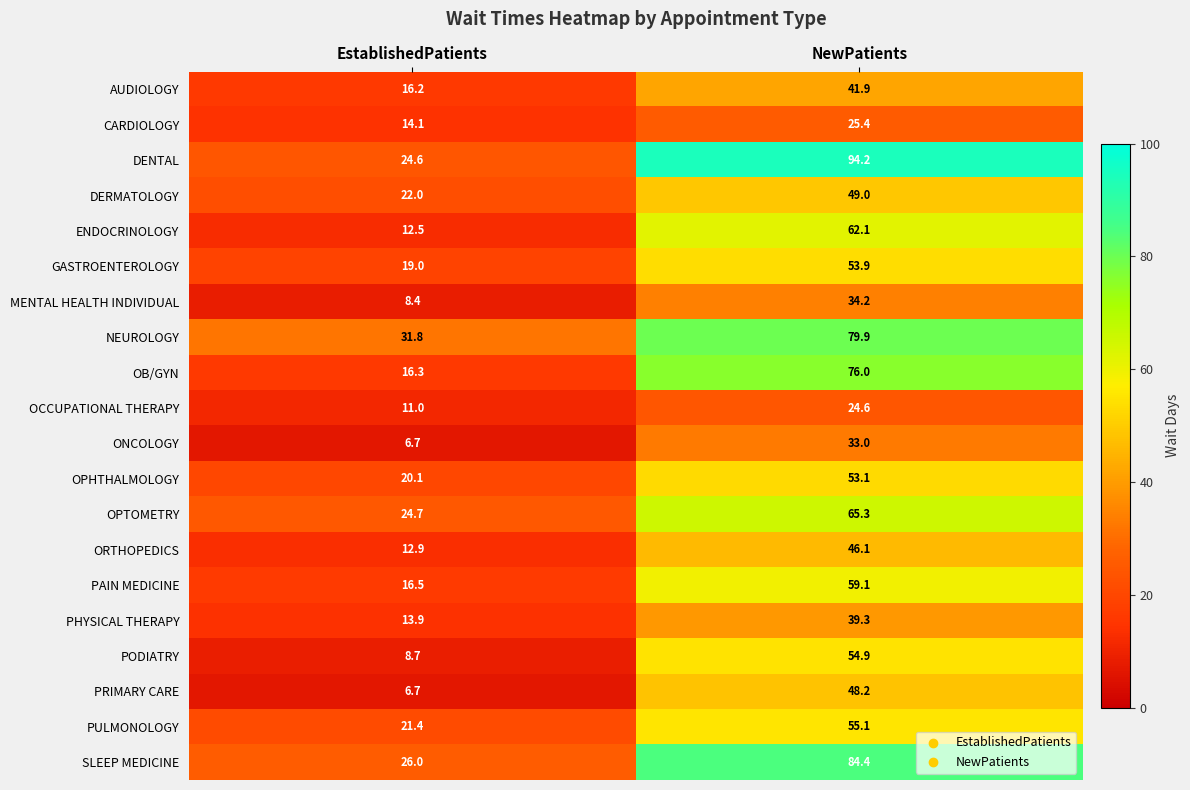

What is the average value of the PRIMARY CARE series?

27.5